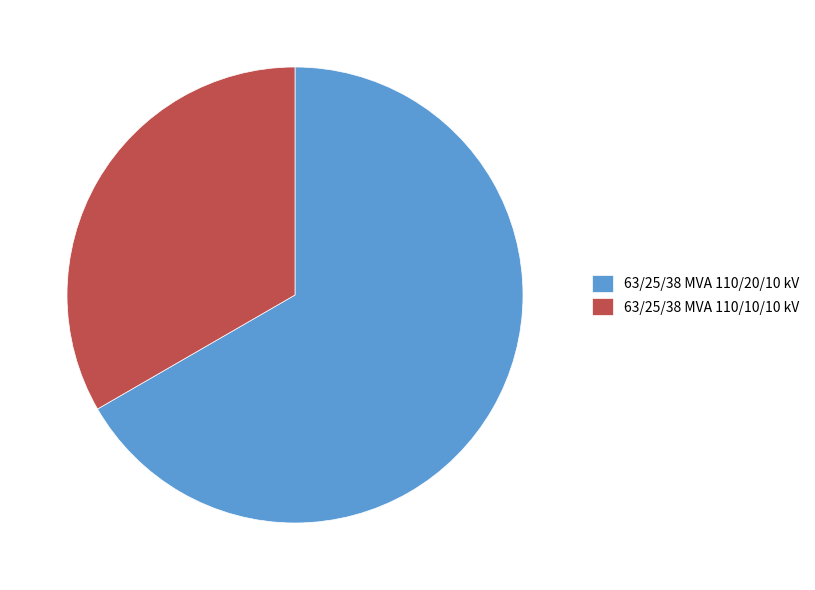

Which slice is the largest?

63/25/38 MVA 110/20/10 kV